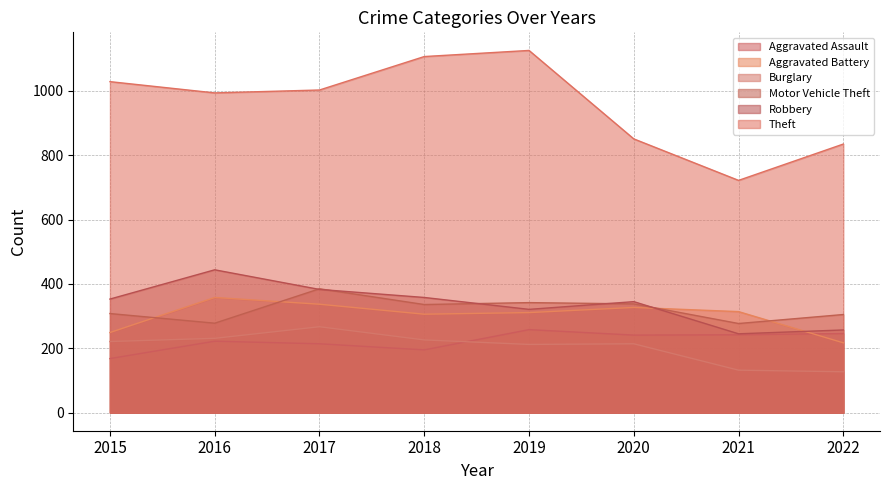

At which label does Aggravated Assault reach its peak?

2019